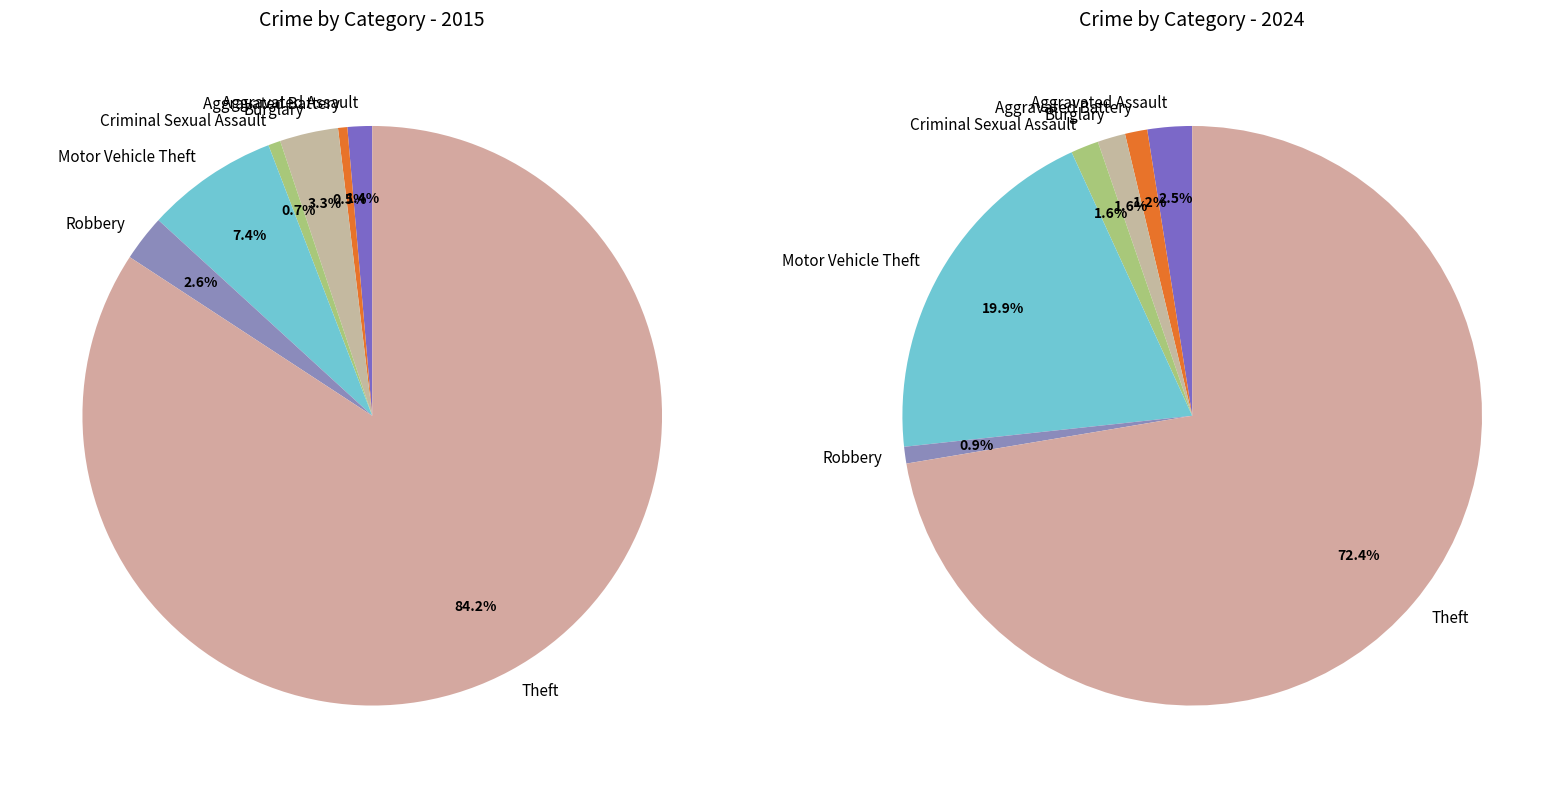

What is the difference between the highest and lowest values at 4?

21